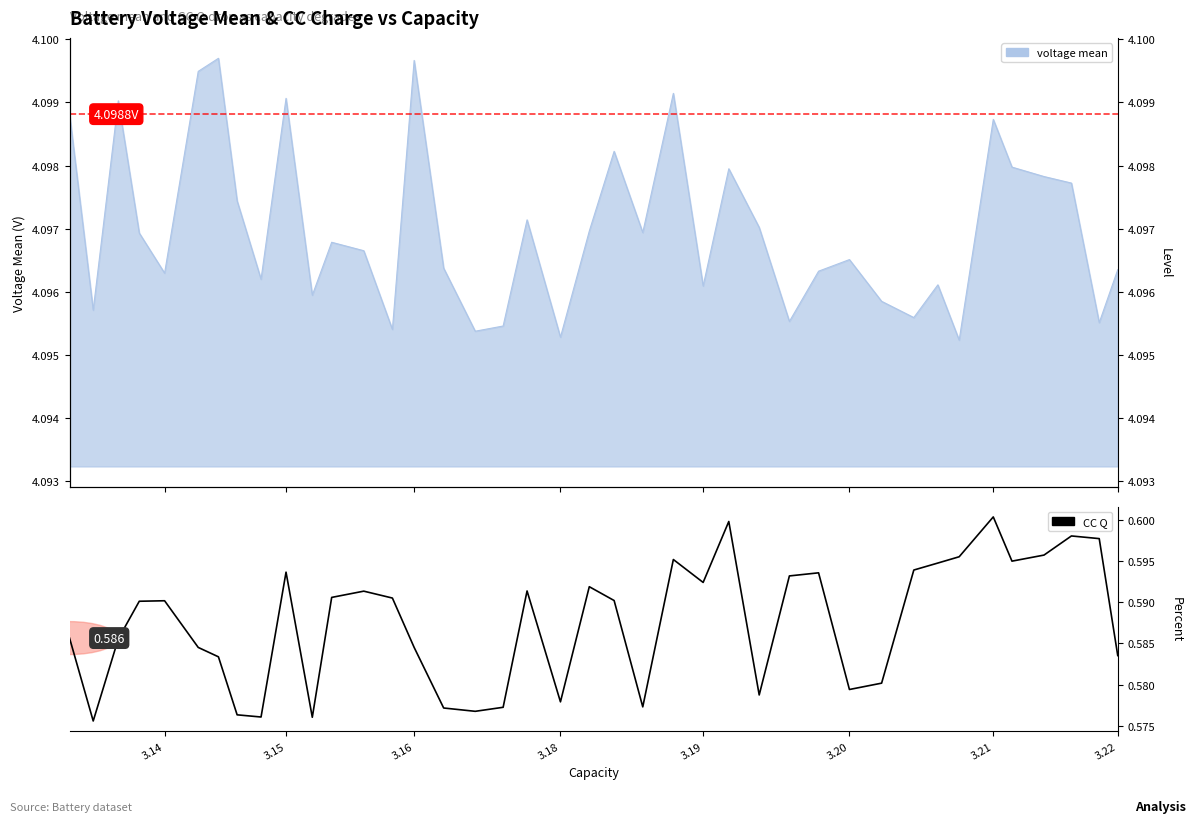

What is the sum of all values?

23.5